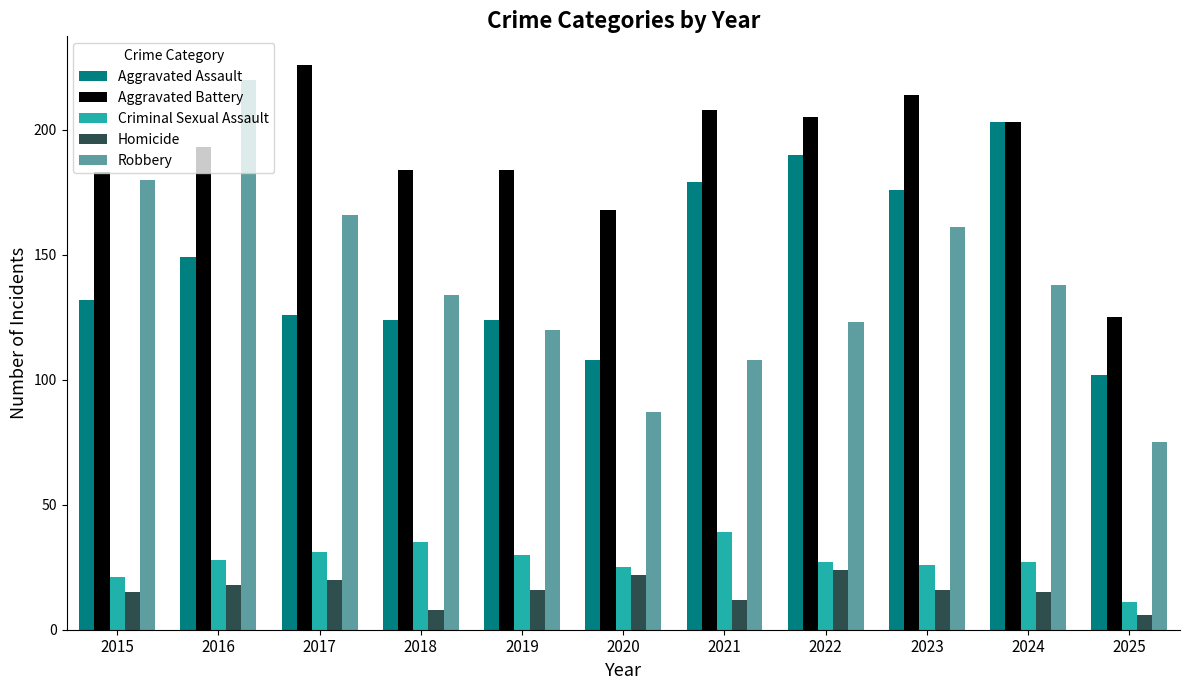

List the series in order of their peak value, highest first.

Aggravated Battery, Robbery, Aggravated Assault, Criminal Sexual Assault, Homicide